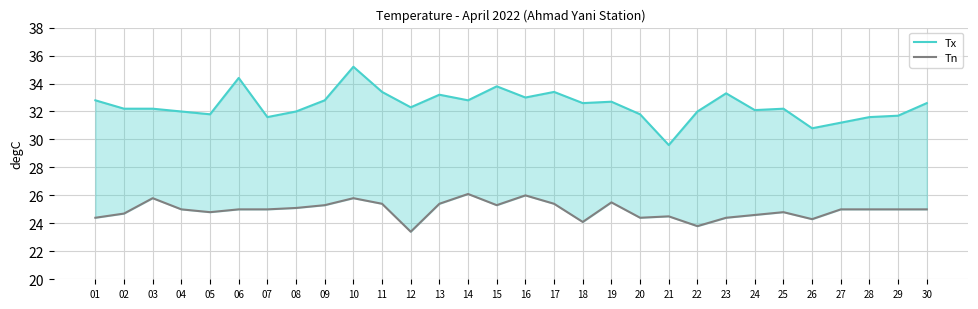

What is the difference between the second highest and second lowest values in the Tn series?

2.2